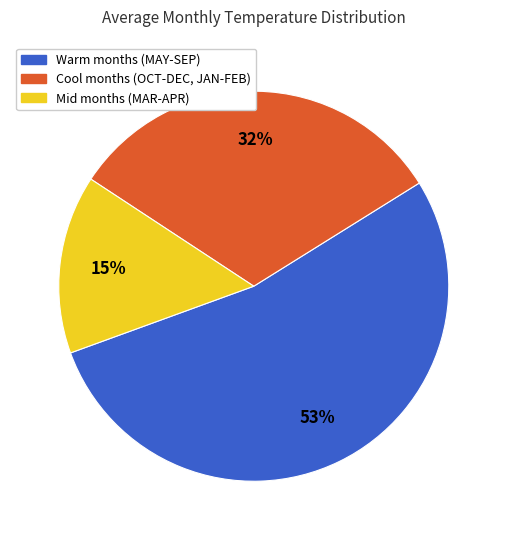

Is there any slice that represents more than half of the pie?

Yes